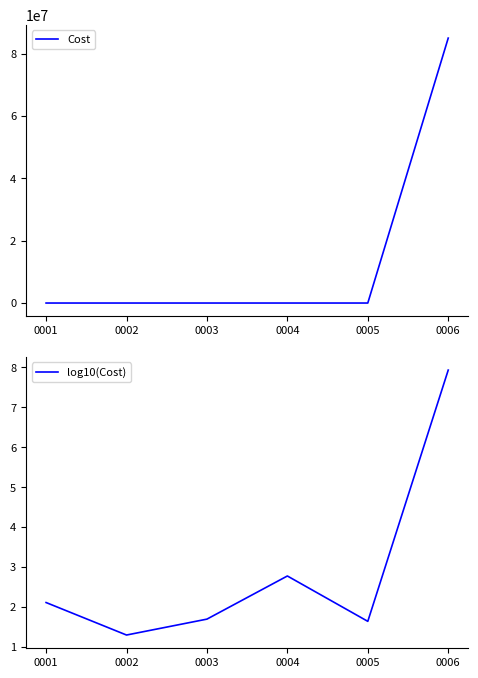

What is the lowest value of the Cost series?

20